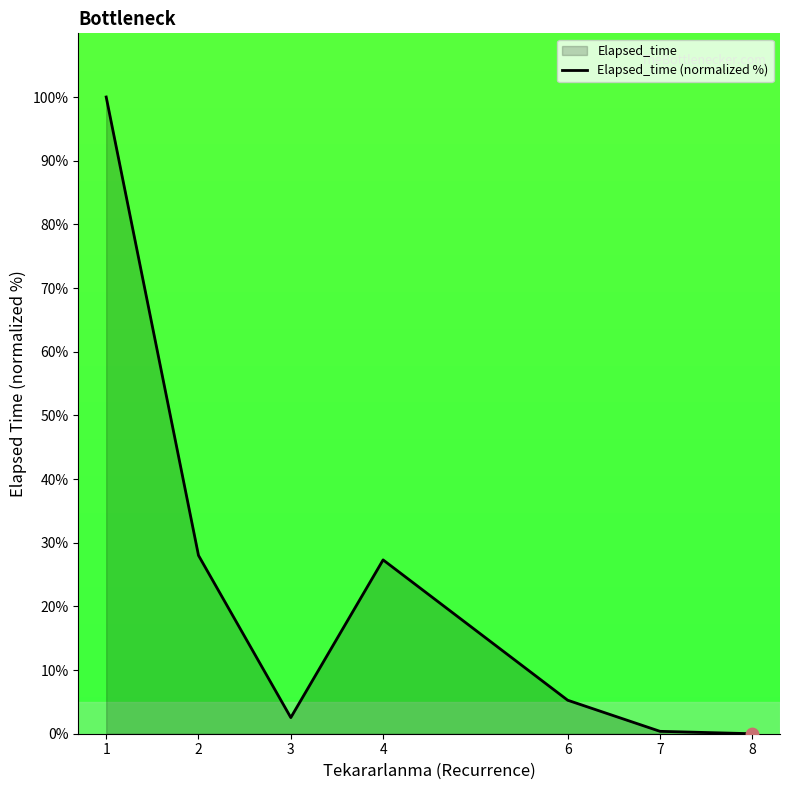

What is the change in value from 1 to 2?

-72.0